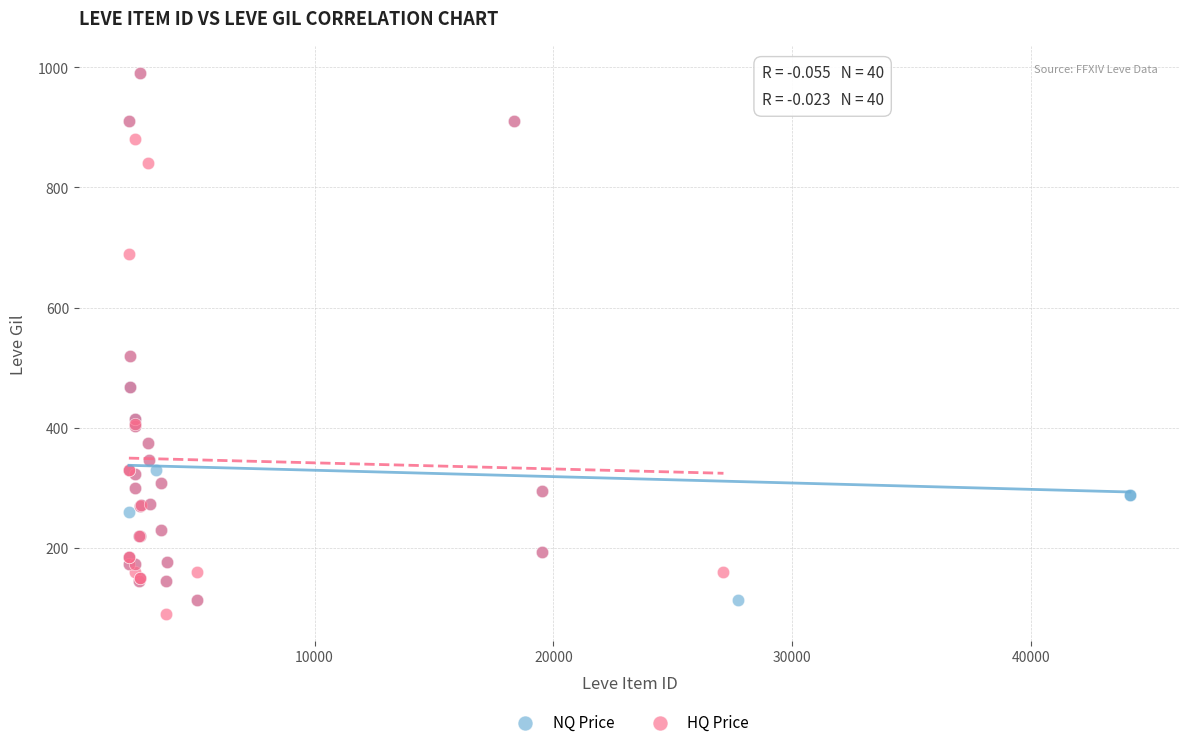

What are all the series names shown in the legend?

NQ Price, HQ Price